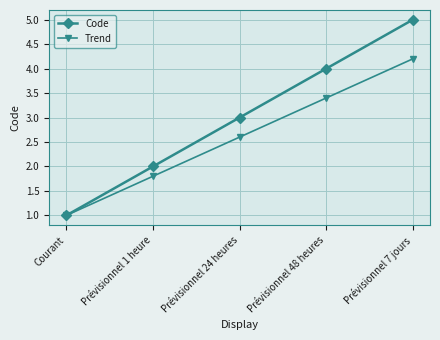

Is the value of Code at Prévisionnel 1 heure greater than the value of Trend at Prévisionnel 7 jours?

No